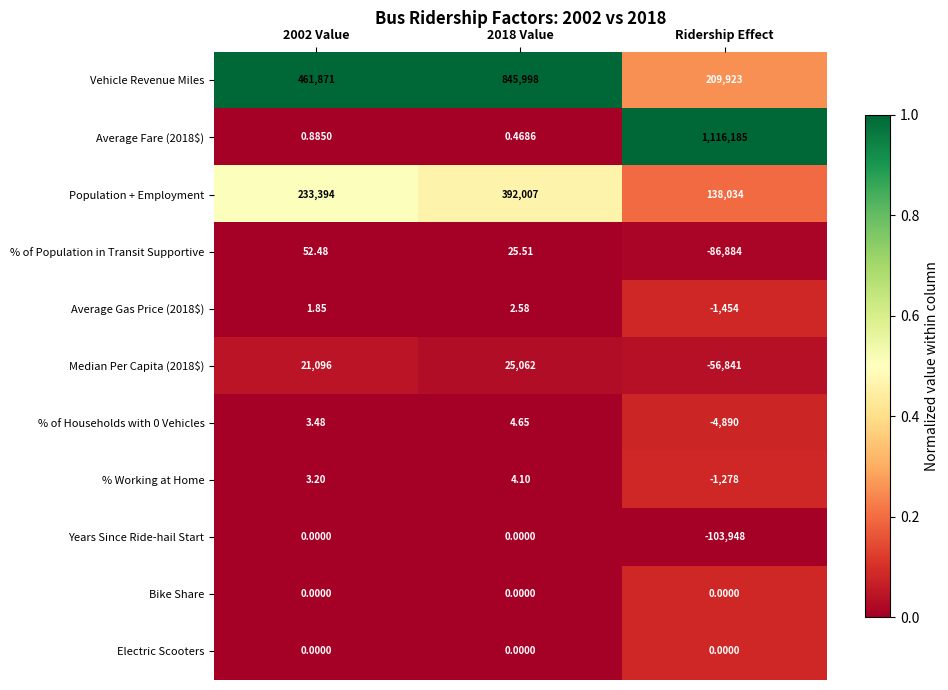

Is the value of % of Households with 0 Vehicles at 2002 Value greater than the value of Median Per Capita (2018$) at 2002 Value?

No